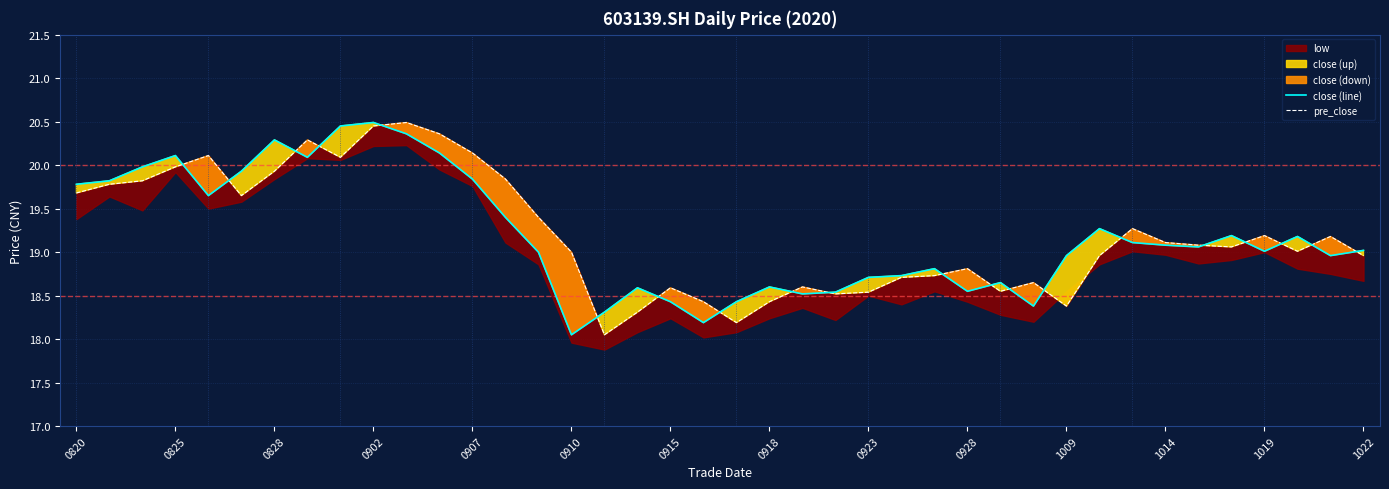

What is the difference between the second highest and minimum values in the close (line) series?

2.4